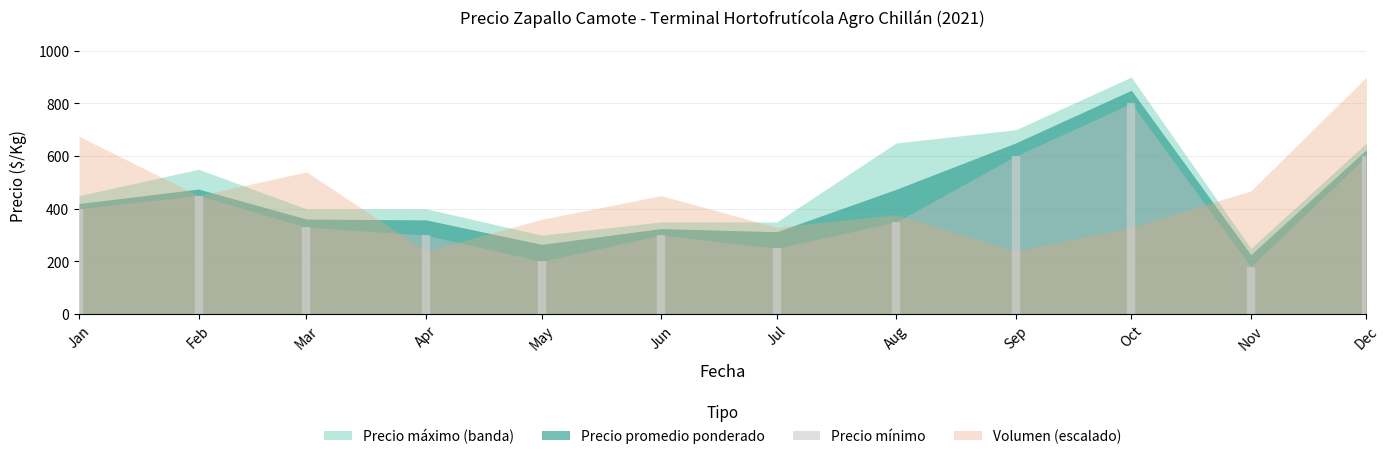

Which category has the lowest value in the Precio promedio ponderado series?

2021-11